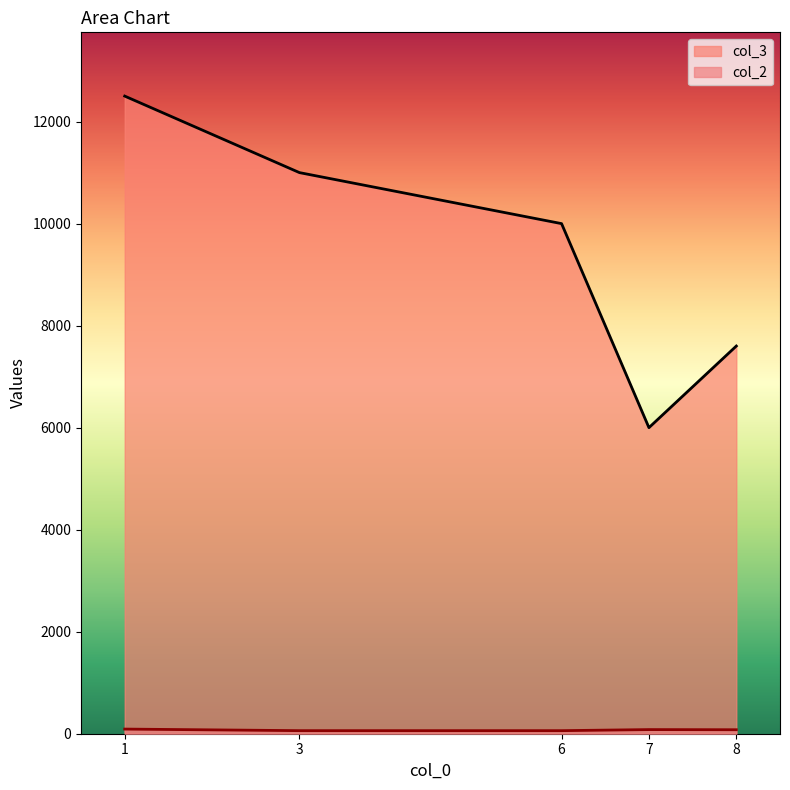

Is the value of col_2 at 1 greater than the value of col_3 at 1?

No